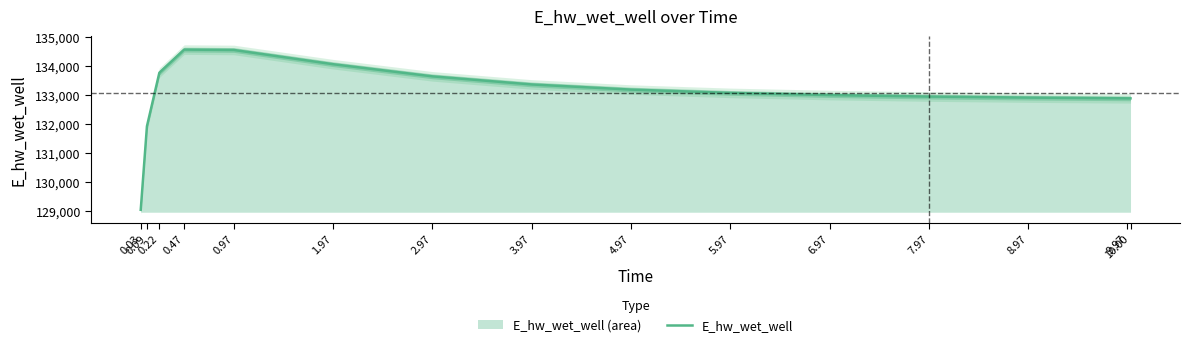

Where is the data nearest to the value 131809?

0.09